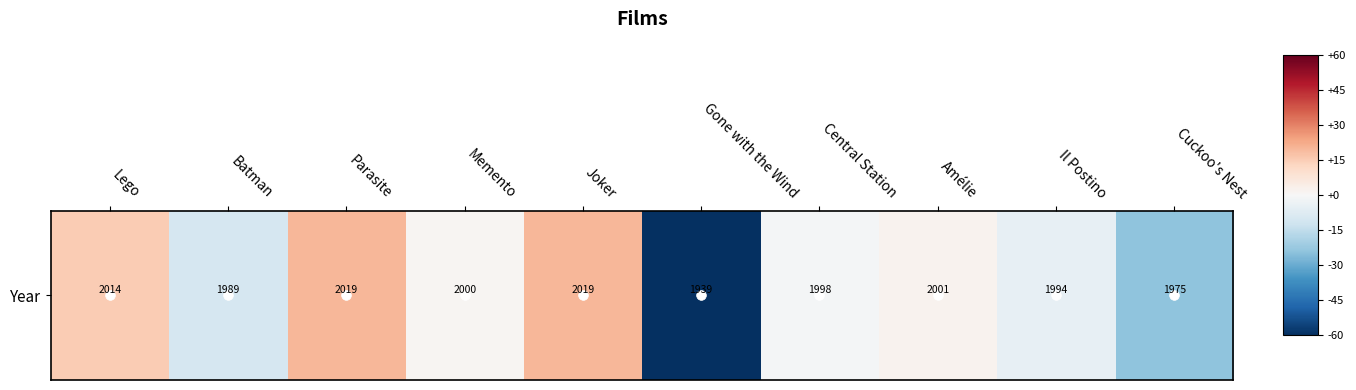

What is the average value?

-4